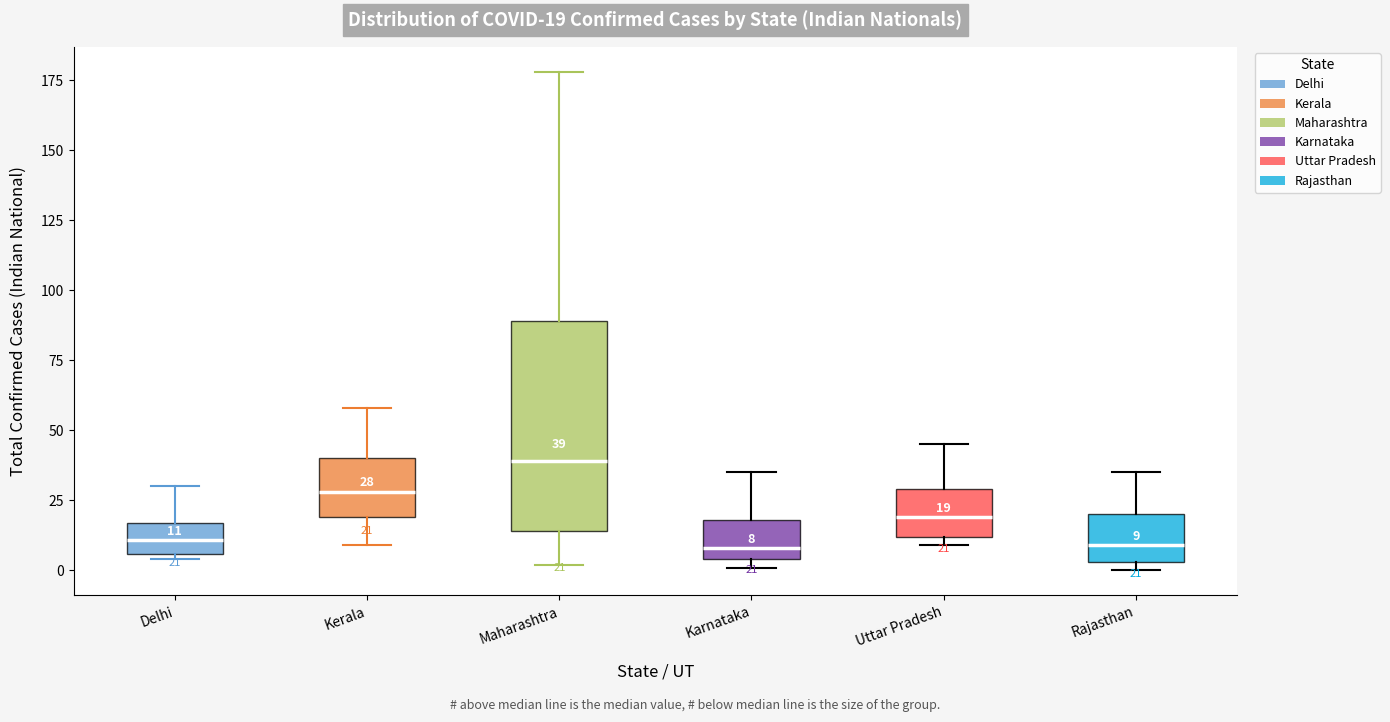

Which box has the highest median line?

Maharashtra